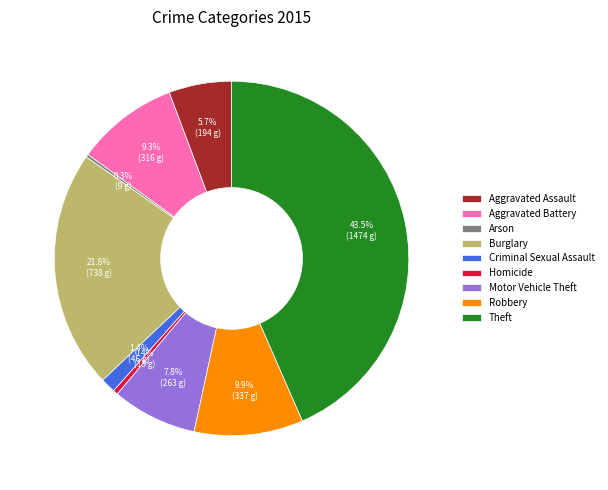

To the nearest percent, what portion does Burglary represent?

22%